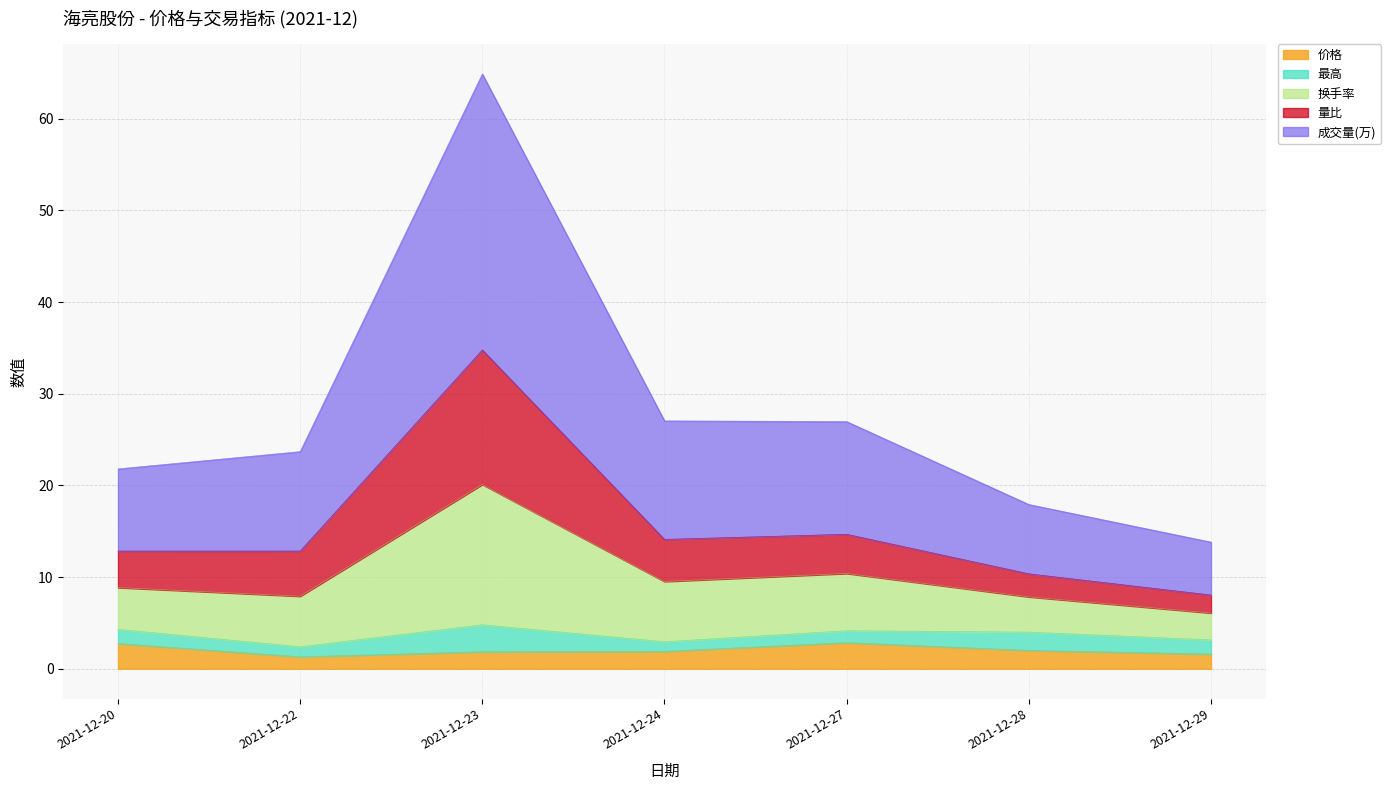

At which category is the sum across all series the highest?

2021-12-23